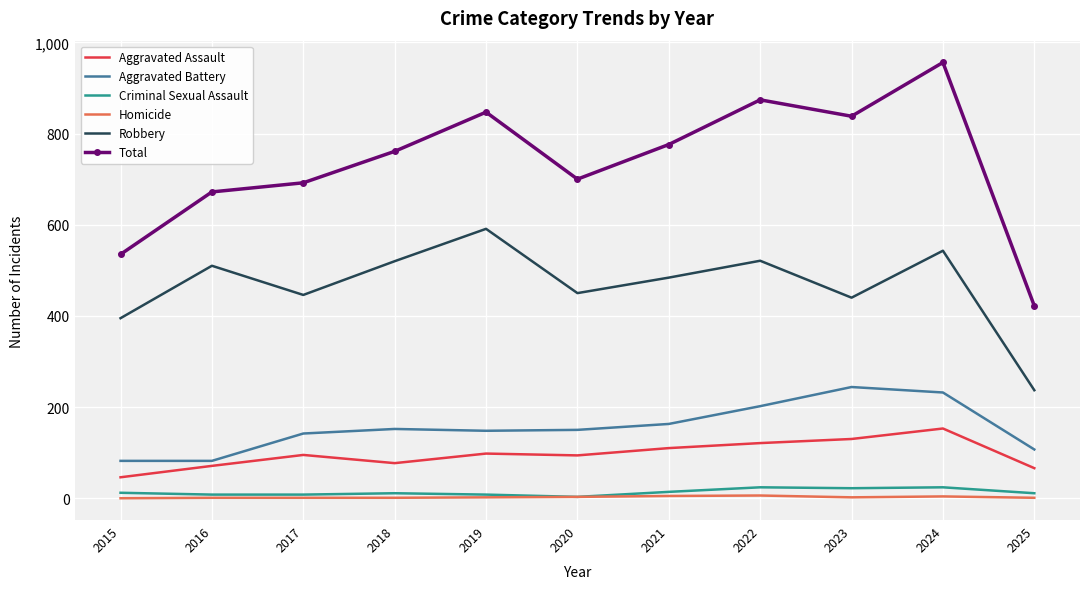

At which category does Robbery reach its first local peak?

2016